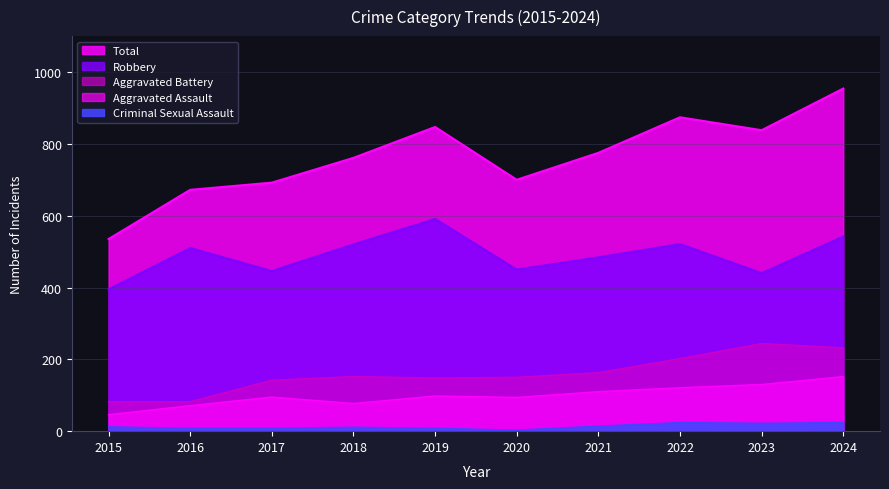

True or false: Criminal Sexual Assault has a value of 8 at 2017.

True